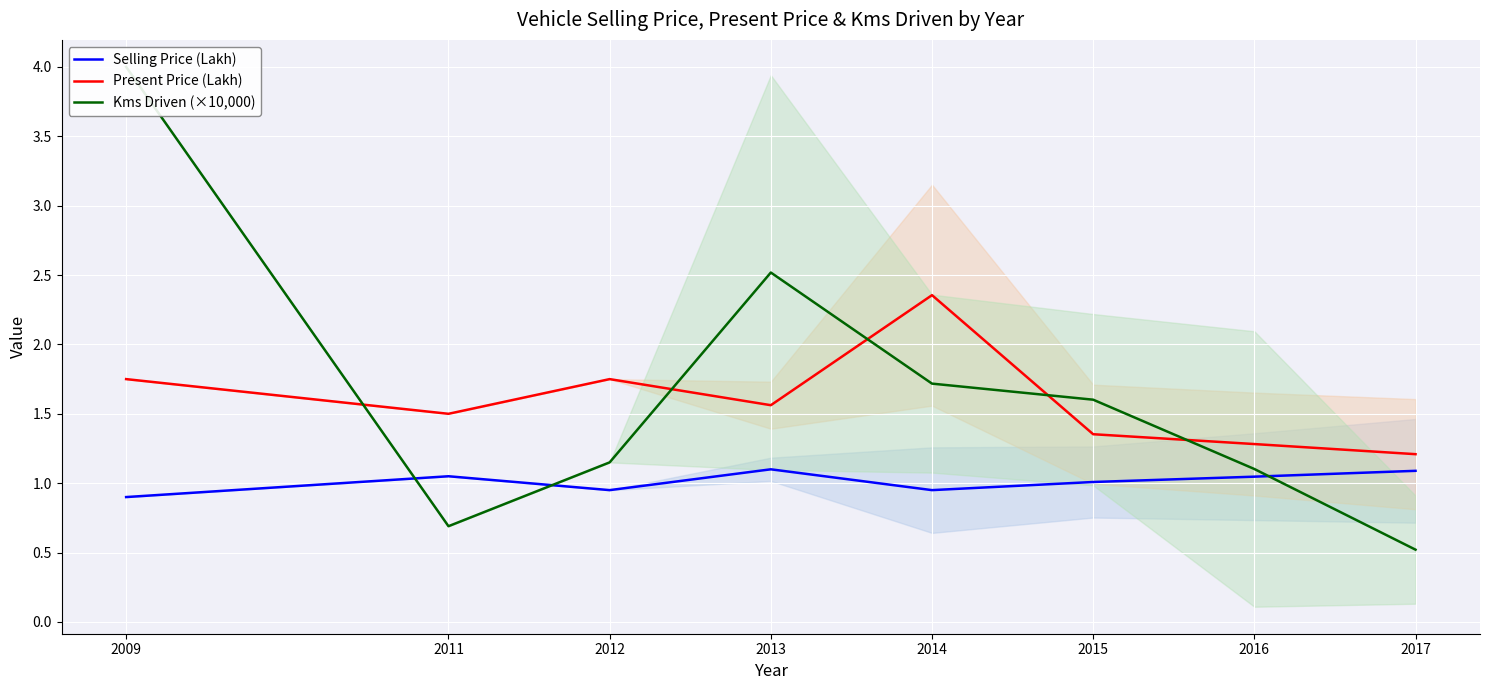

At which category is the sum across all series the highest?

2009